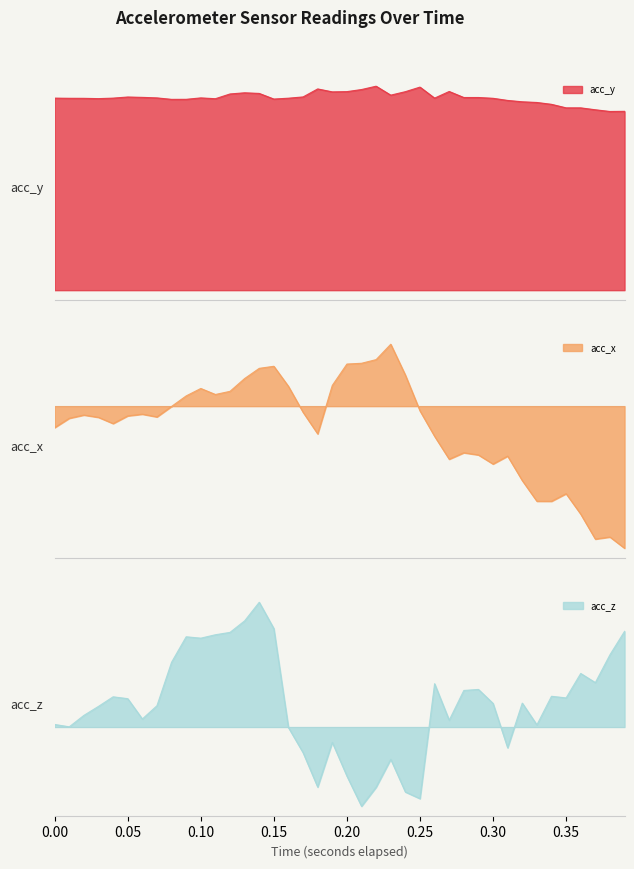

What is the value of the acc_z point at the 3rd from the left?

0.1